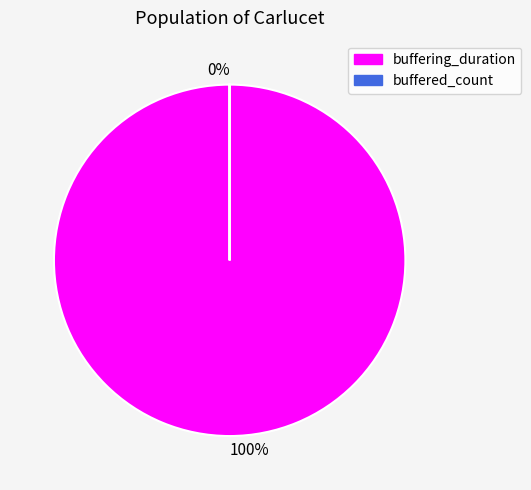

Between buffering_duration and buffered_count, which is larger?

buffering_duration